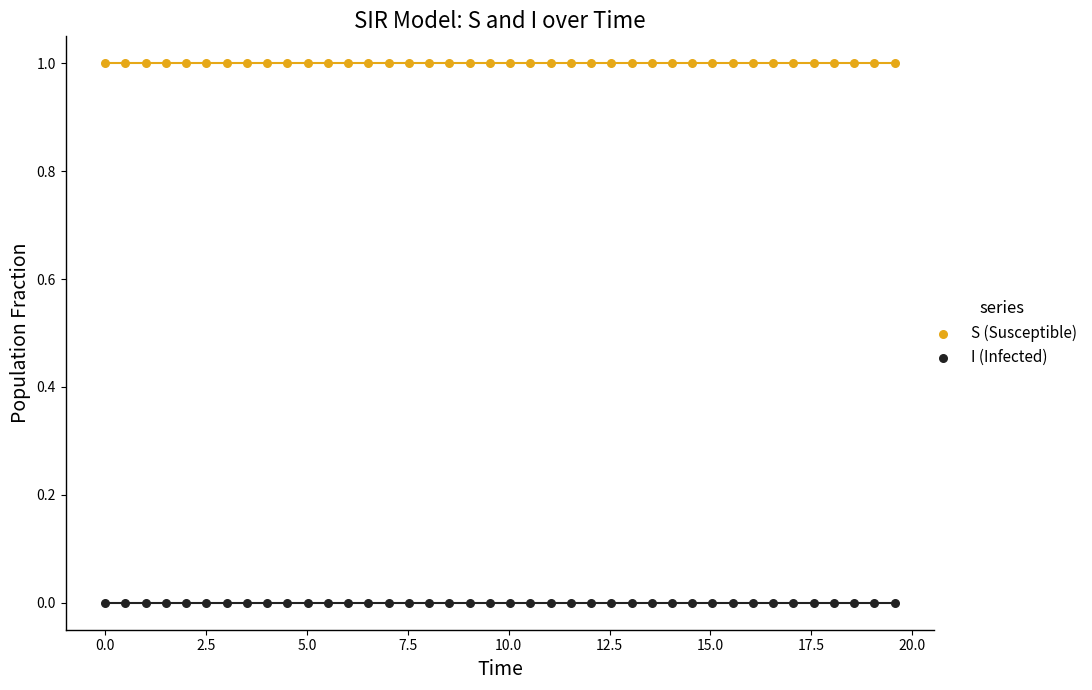

Which series reaches the maximum Y coordinate?

S (Susceptible)